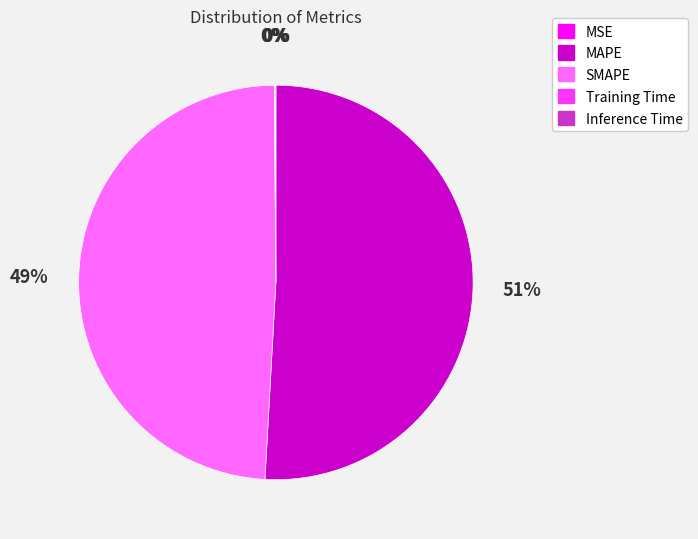

To the nearest percent, what portion does MAPE represent?

51%